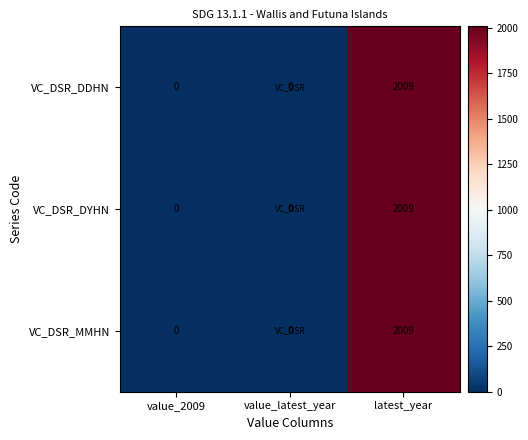

What is the sum of the VC_DSR_DDHN values at latest_year and value_2009?

2009